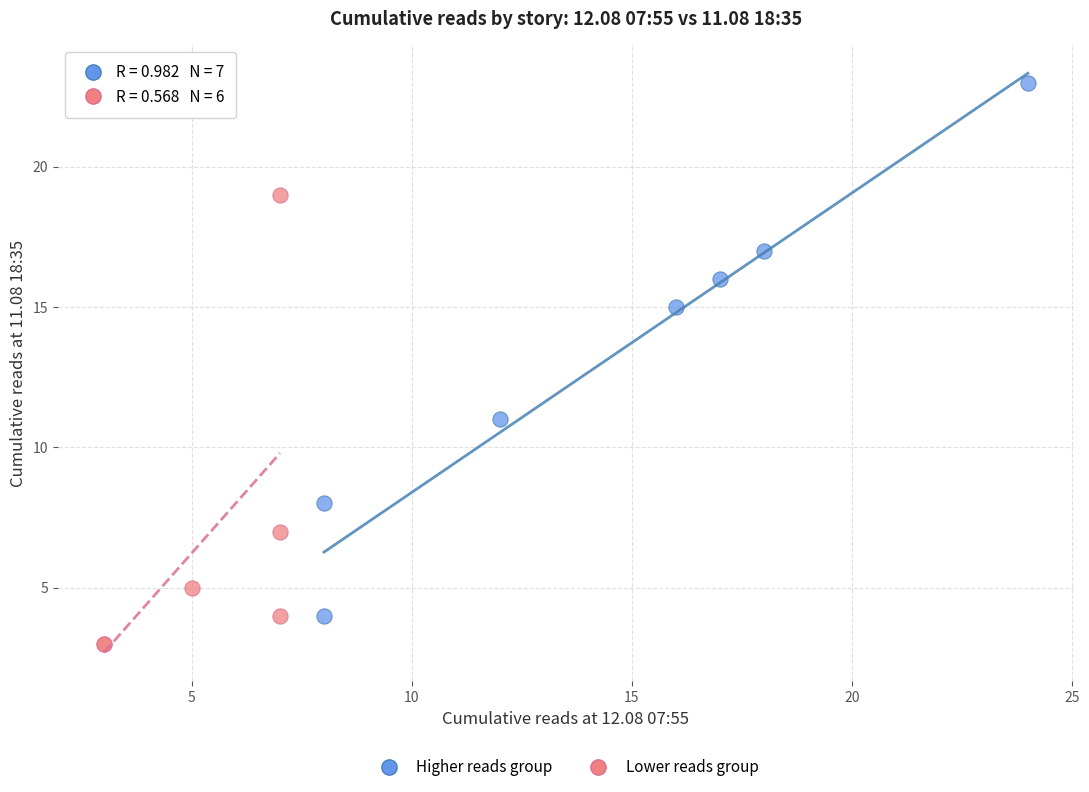

Which series has the largest Y range (max minus min)?

Higher reads group